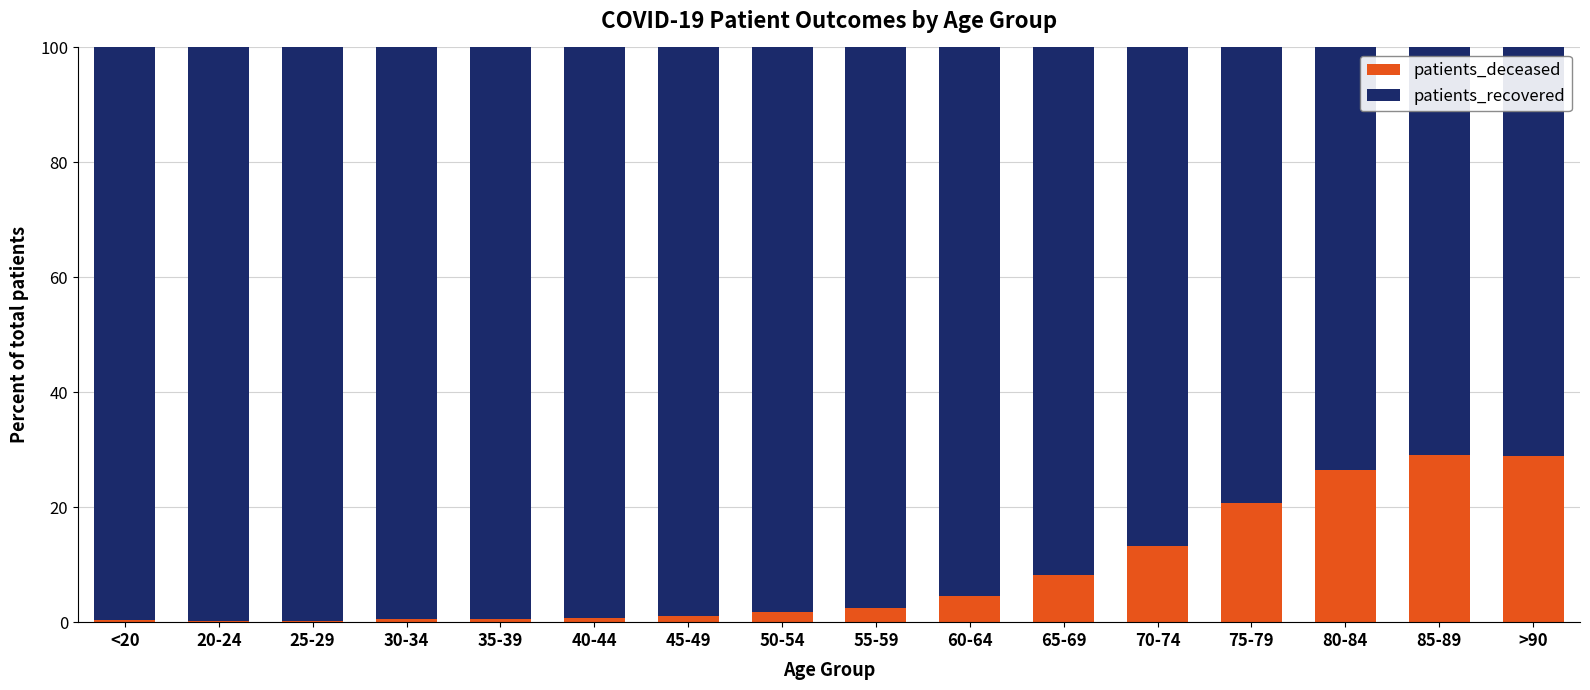

The value of patients_deceased at 60-64 is 4.5. True or false?

True